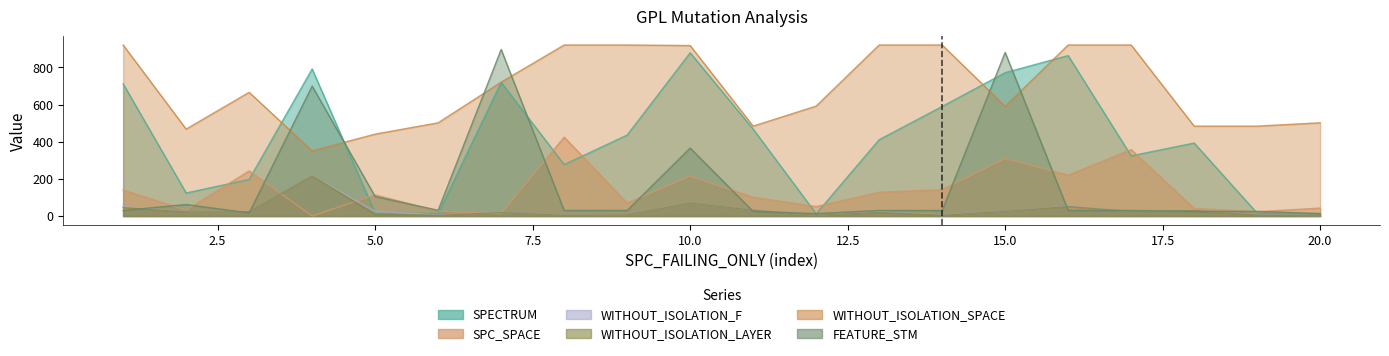

What are all the series names shown in the legend?

SPECTRUM, SPC_SPACE, WITHOUT_ISOLATION_F, WITHOUT_ISOLATION_LAYER, WITHOUT_ISOLATION_SPACE, FEATURE_STM